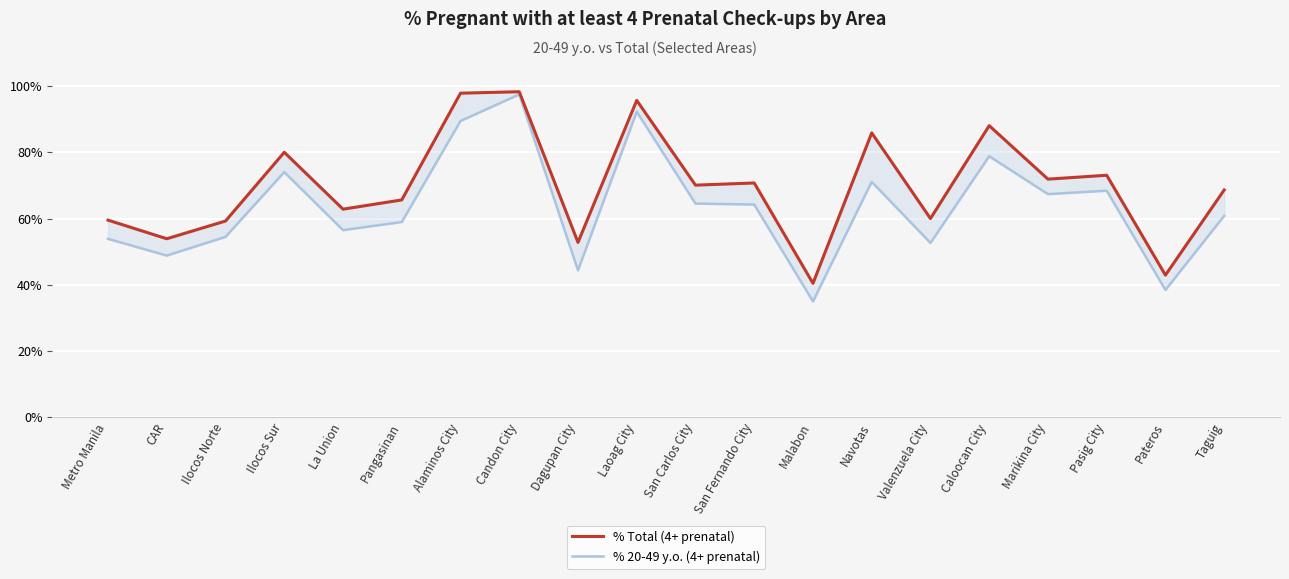

True or false: % 20-49 y.o. (4+ prenatal) has a value of 157.2 at Laoag City.

False